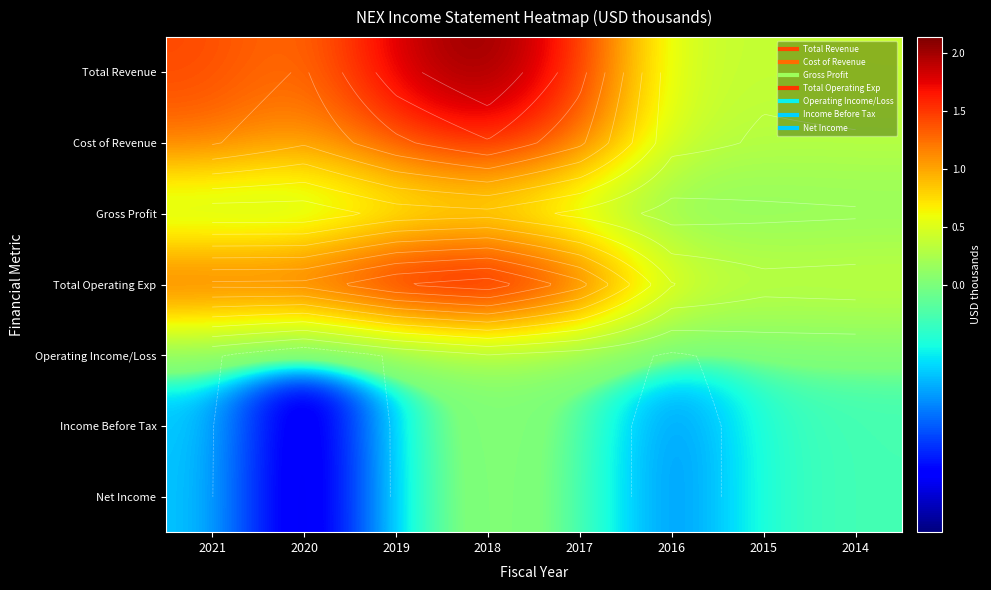

What is the difference between the highest and lowest values at 2018?

2077700